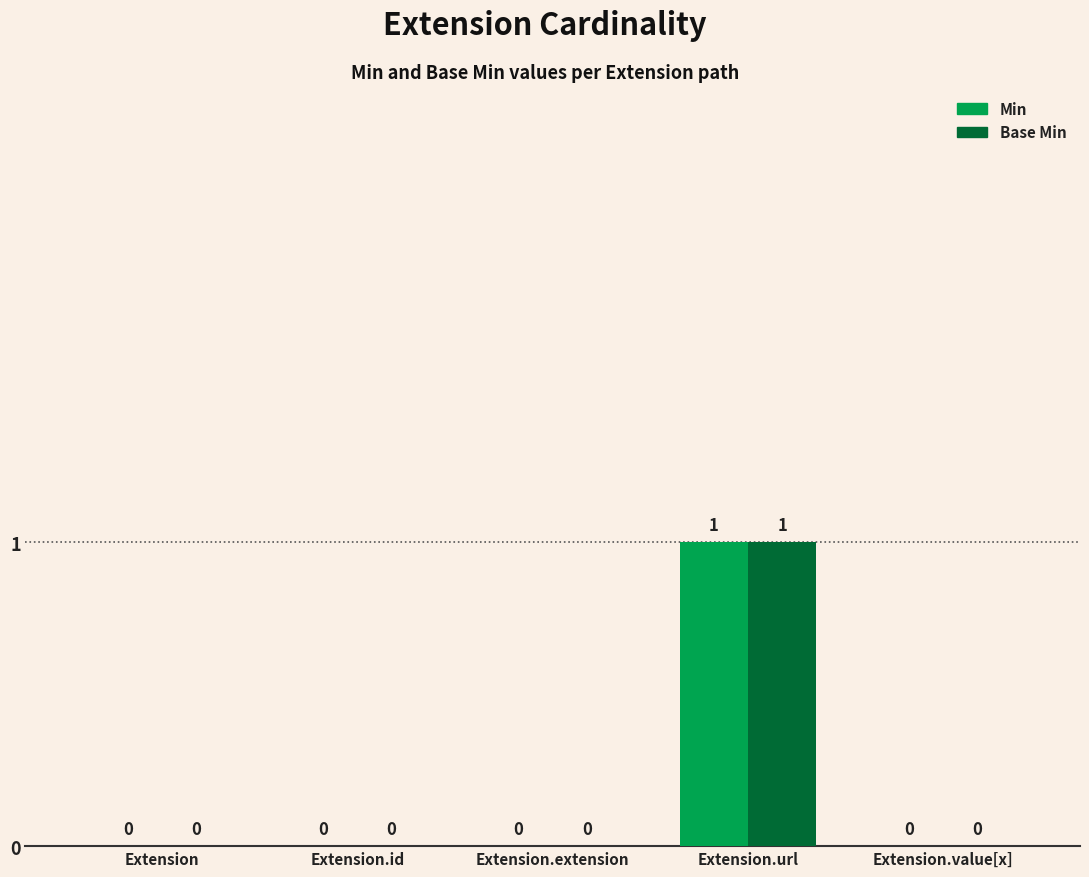

Is the value of Min at Extension.id greater than the value of Base Min at Extension.url?

No